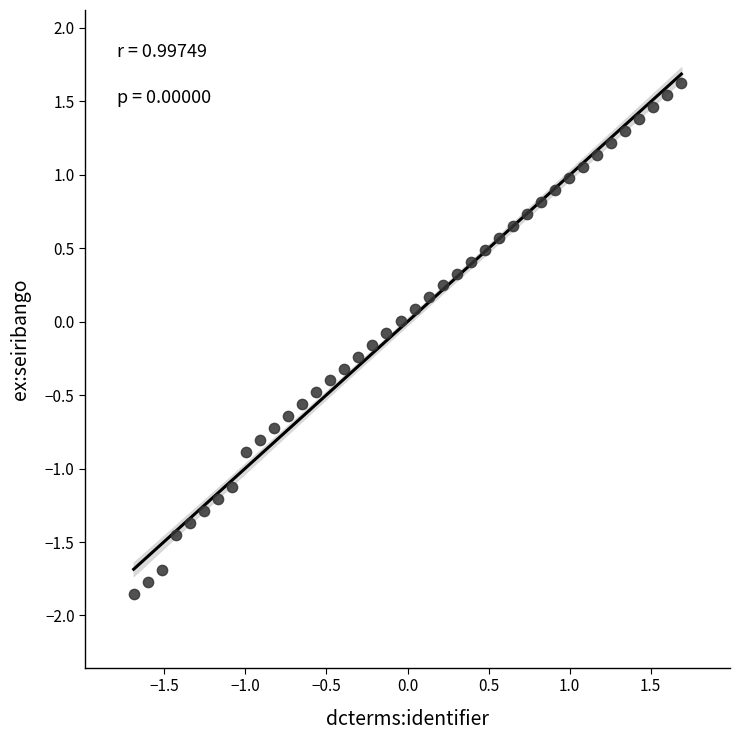

What is the range of Y values (max minus min)?

3.5